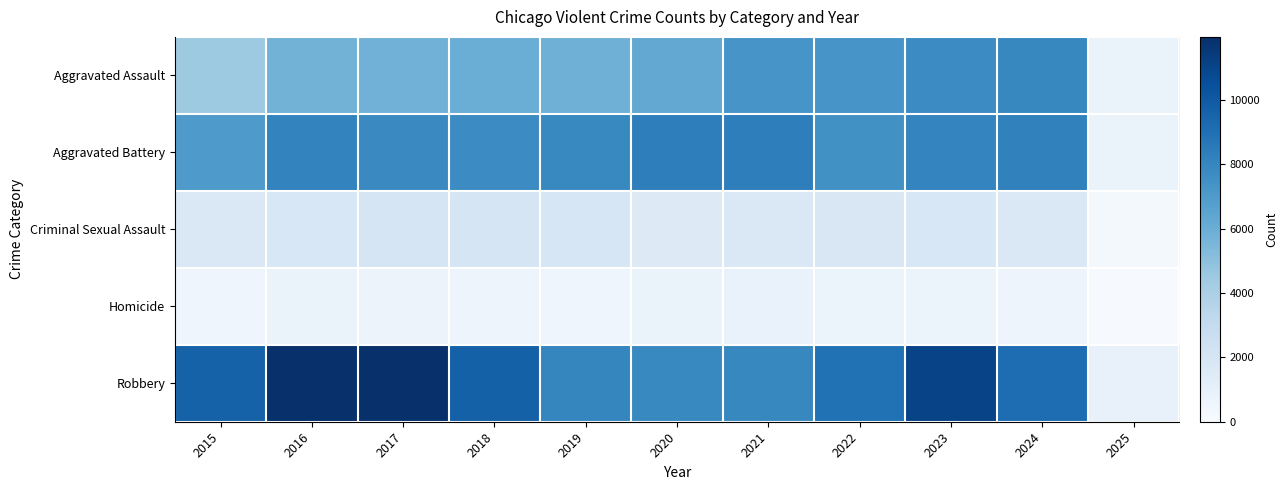

Reading left to right, what are all the values shown in this chart?

Aggravated Assault: 2015=4480	2016=5713	2017=5793	2018=6002	2019=5841	2020=6265	2021=7242	2022=7280	2023=7711	2024=7899	2025=769
Aggravated Battery: 2015=7019	2016=8085	2017=7845	2018=7735	2019=7858	2020=8320	2021=8346	2022=7493	2023=8078	2024=8182	2025=787
Criminal Sexual Assault: 2015=1704	2016=1861	2017=1986	2018=2043	2019=1920	2020=1498	2021=1748	2022=1822	2023=1853	2024=1735	2025=200
Homicide: 2015=496	2016=786	2017=672	2018=588	2019=499	2020=787	2021=804	2022=727	2023=629	2024=585	2025=54
Robbery: 2015=9638	2016=11960	2017=11881	2018=9681	2019=7995	2020=7855	2021=7920	2022=8964	2023=11052	2024=9122	2025=847